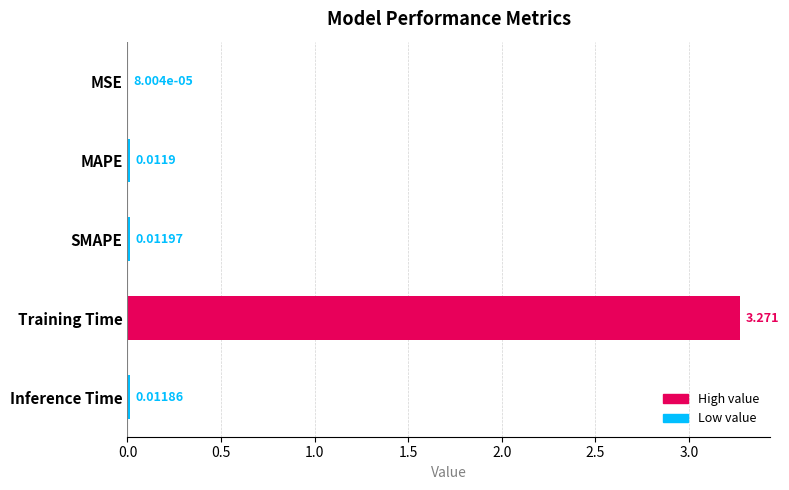

At which label is the value closest to 1?

SMAPE